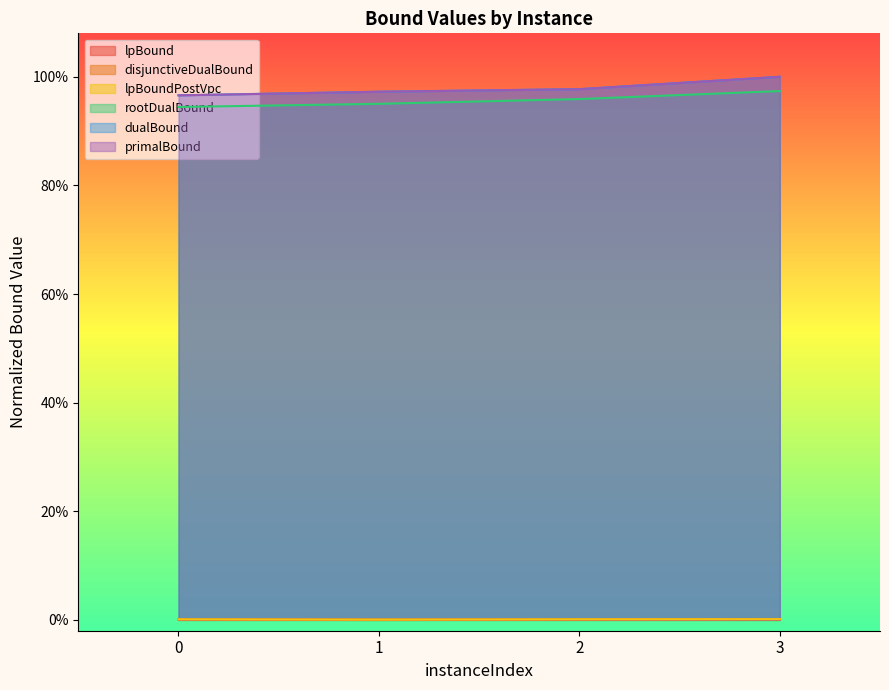

Is it true that primalBound equals 1.0 at 1?

True